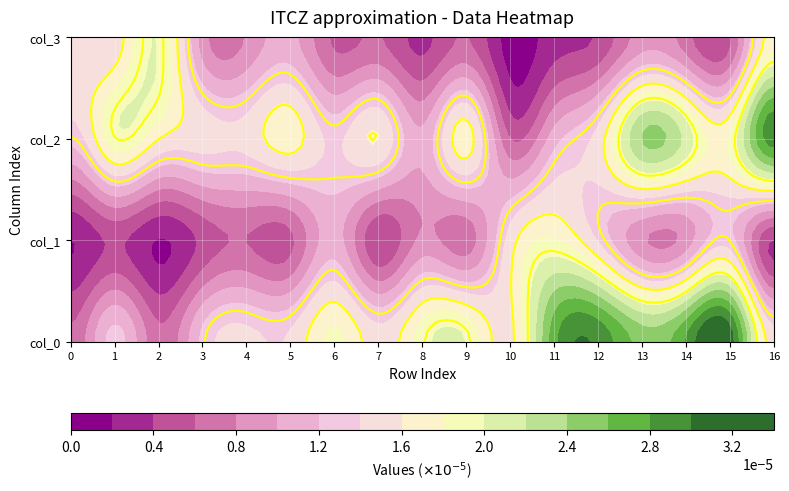

Which series has the largest range (max minus min)?

col_0